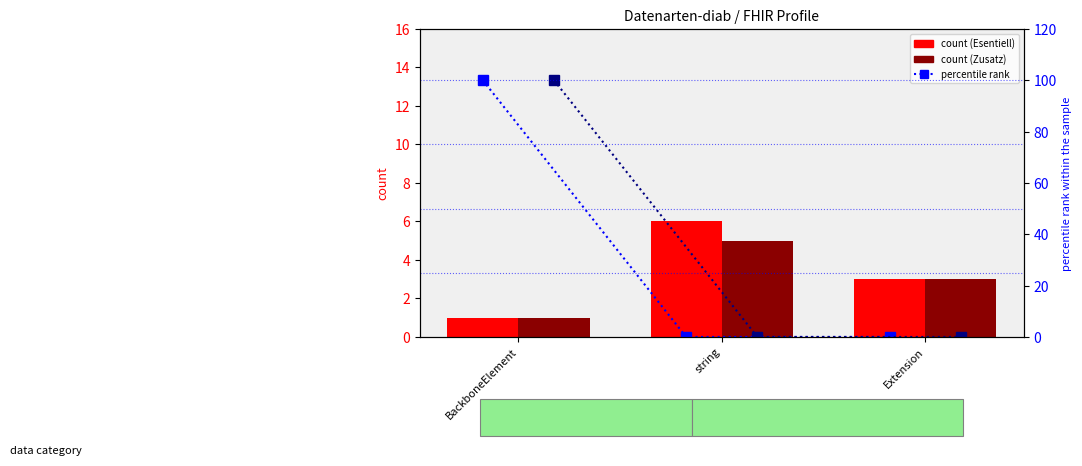

How many Esentiell count values are between 1 and 6?

3